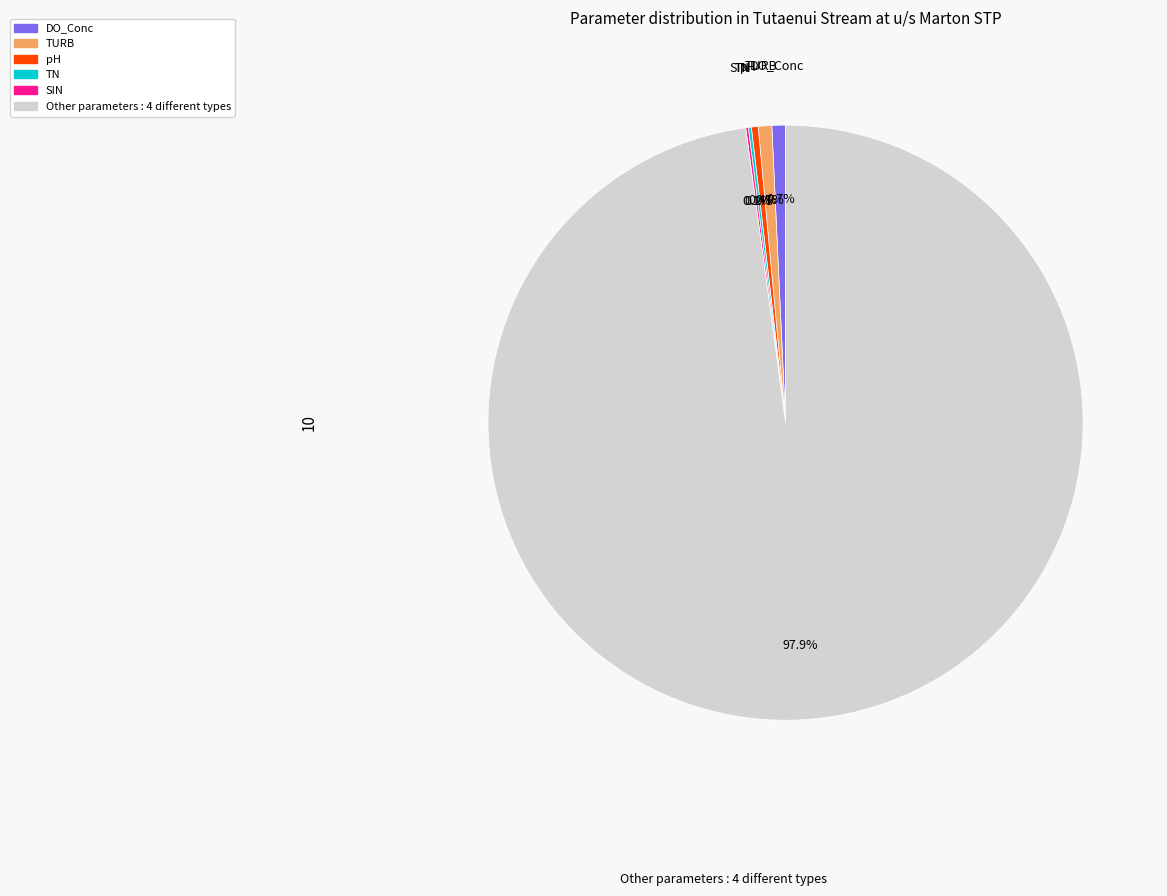

Is there any slice that represents more than half of the pie?

Yes